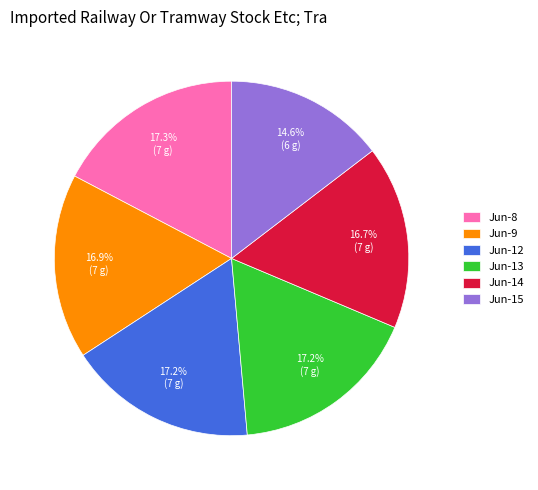

What is the ratio of the value at Jun-9 to the value at Jun-15?

1.2